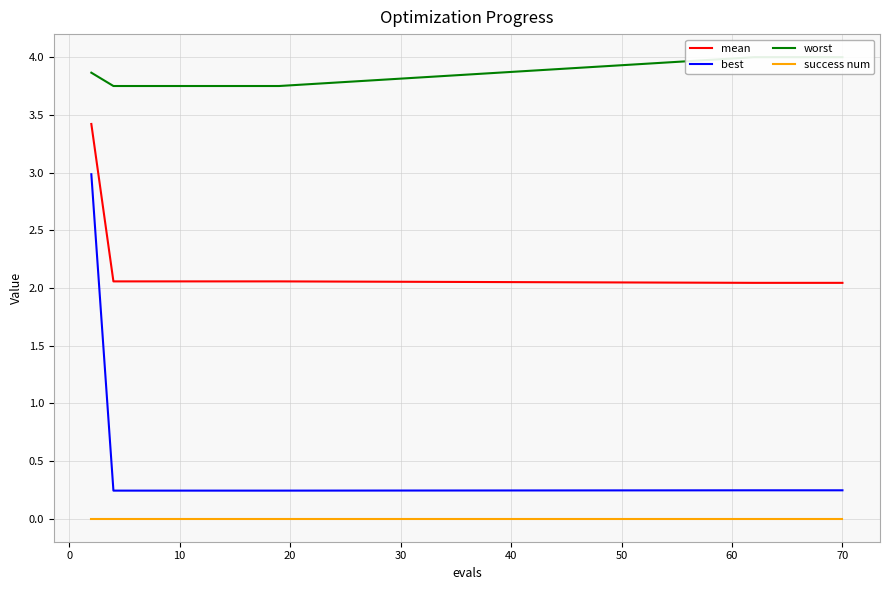

True or false: mean and success num cross at least once.

False